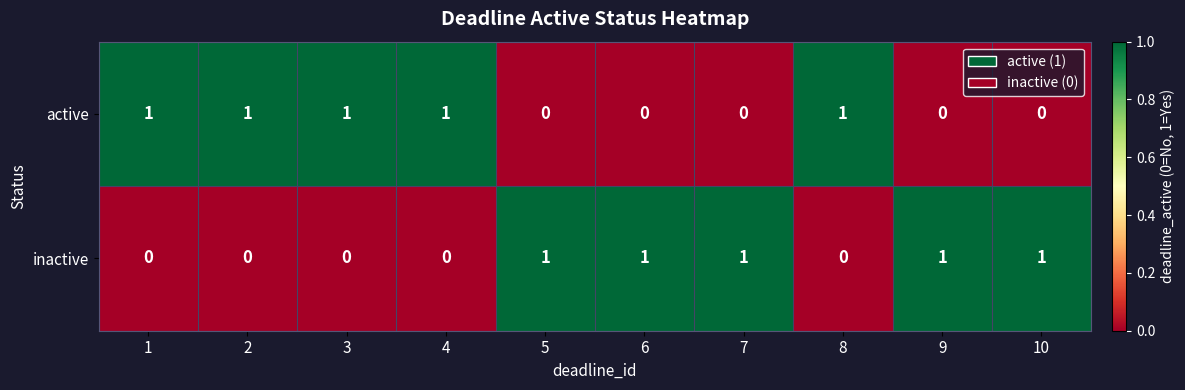

The value of inactive at 10 is 2. True or false?

False